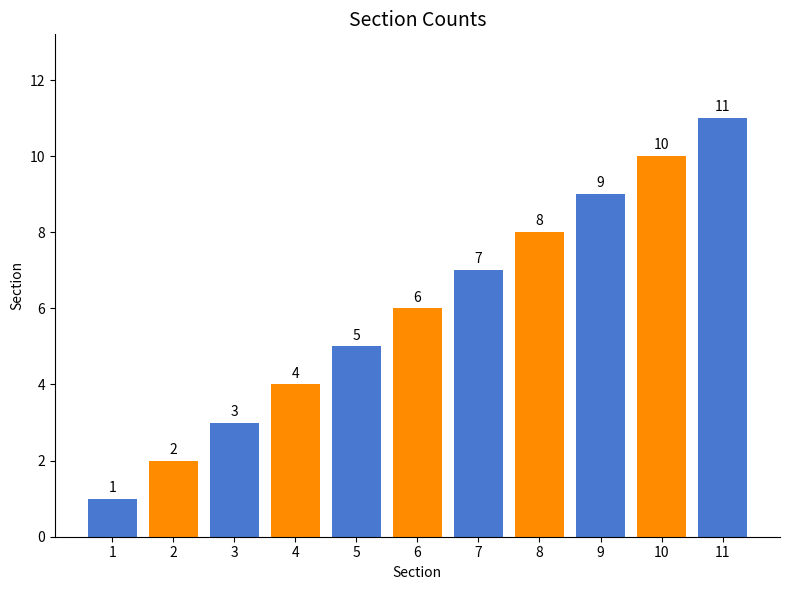

The chart shows a value of 3 at 3. True or false?

True